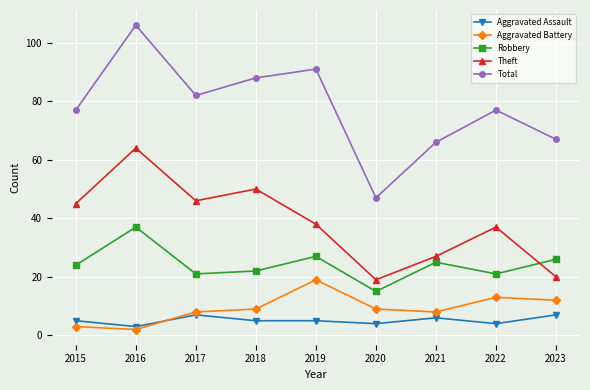

What is the sum of the Aggravated Battery values at 2017 and 2021?

16